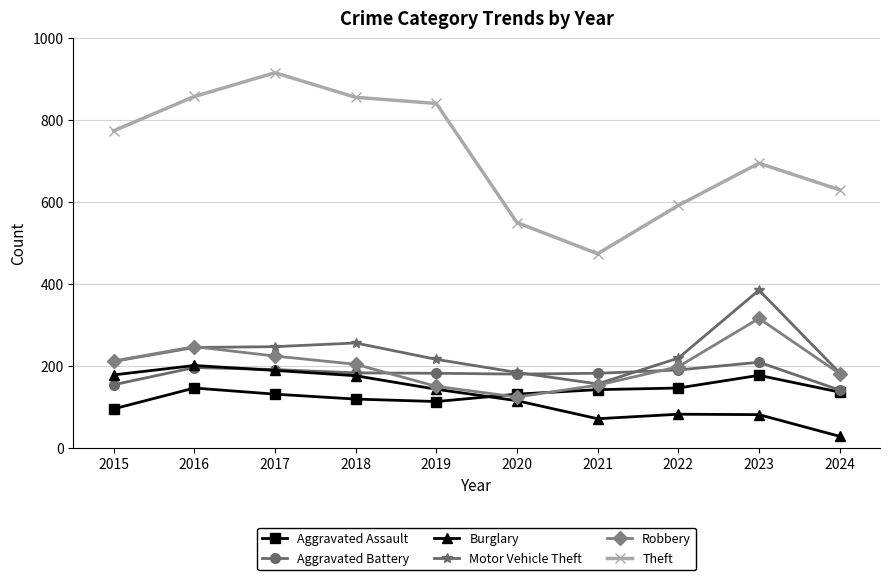

At which label does Burglary reach its minimum?

2024